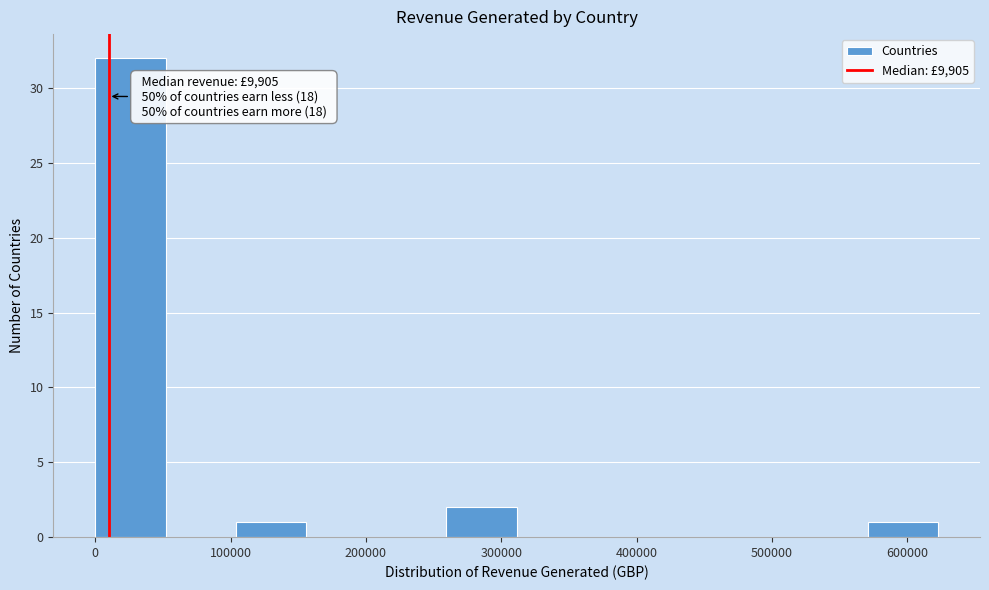

Which range on the x-axis has the tallest bar?

0 to 50000